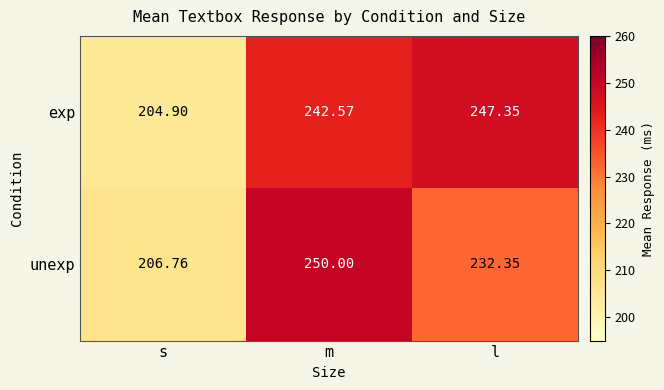

At which label does unexp reach its peak?

m